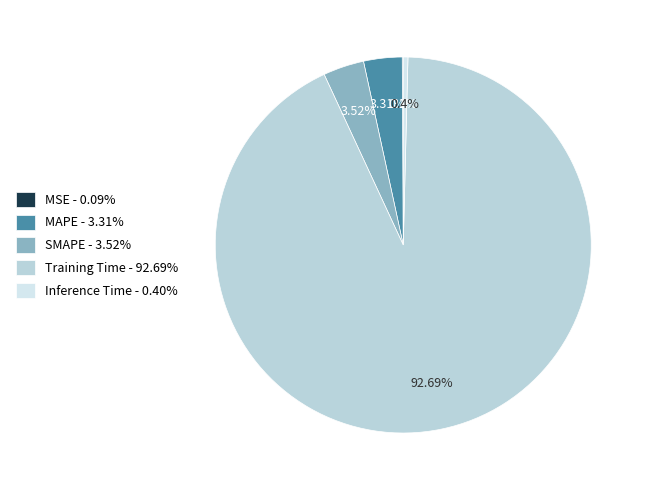

What is the total percentage of Training Time and SMAPE?

96.2%